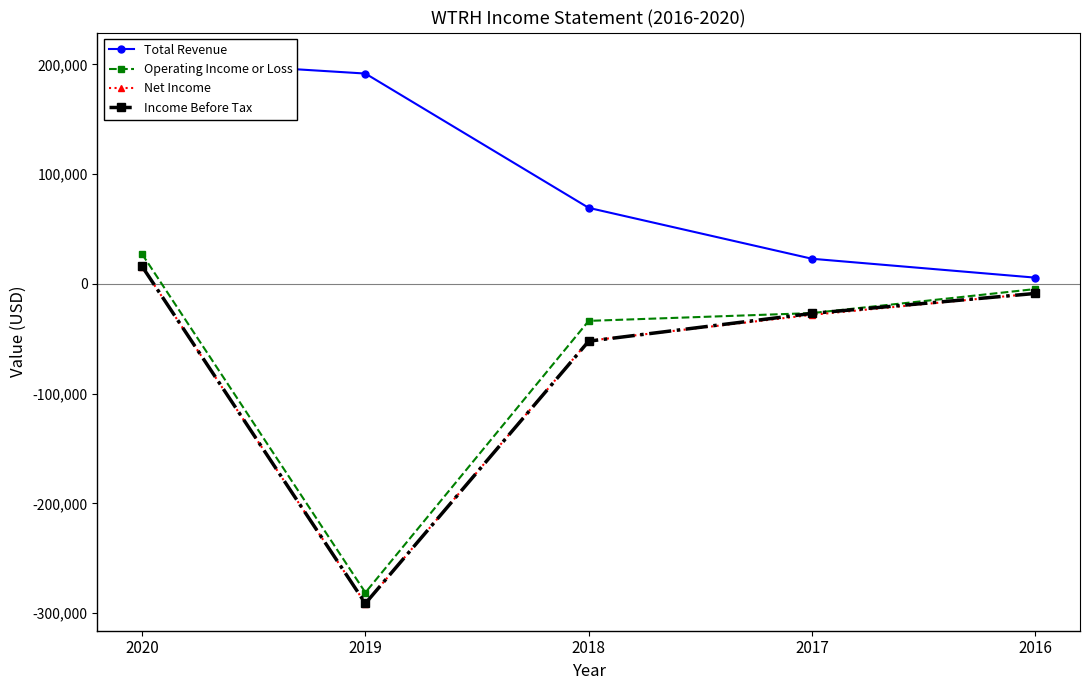

True or false: Income Before Tax and Net Income intersect in this chart.

True